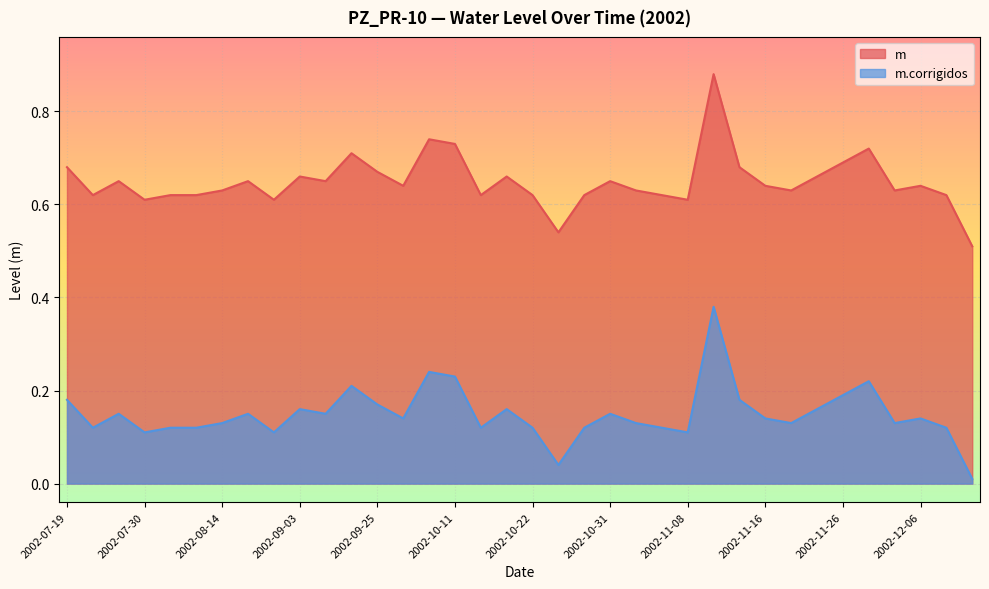

Which has a higher value, 2002-12-11 or 2002-10-29?

2002-12-11